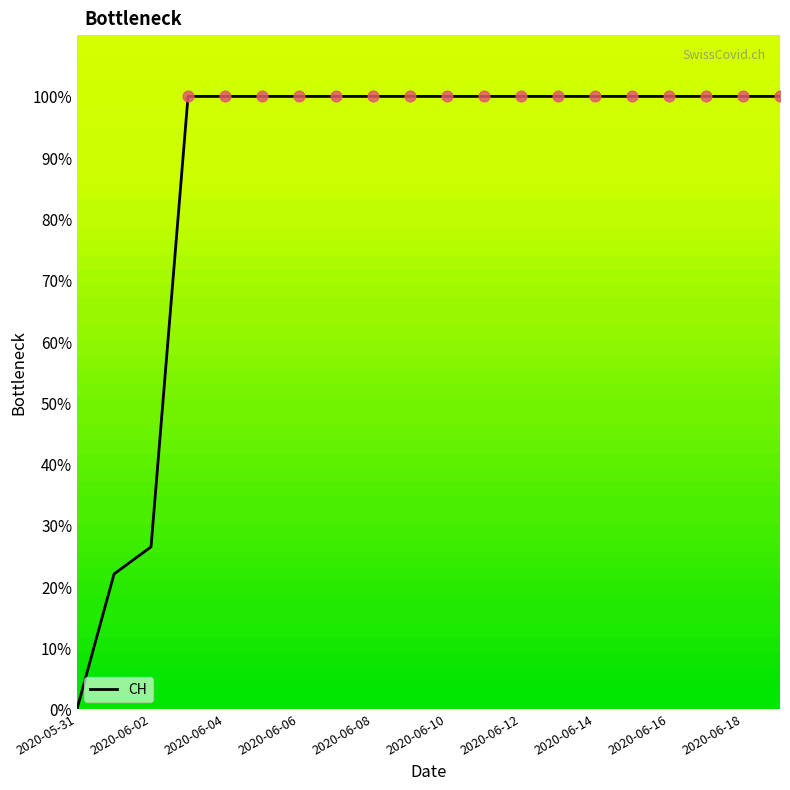

What is the maximum value shown in the chart?

100.0